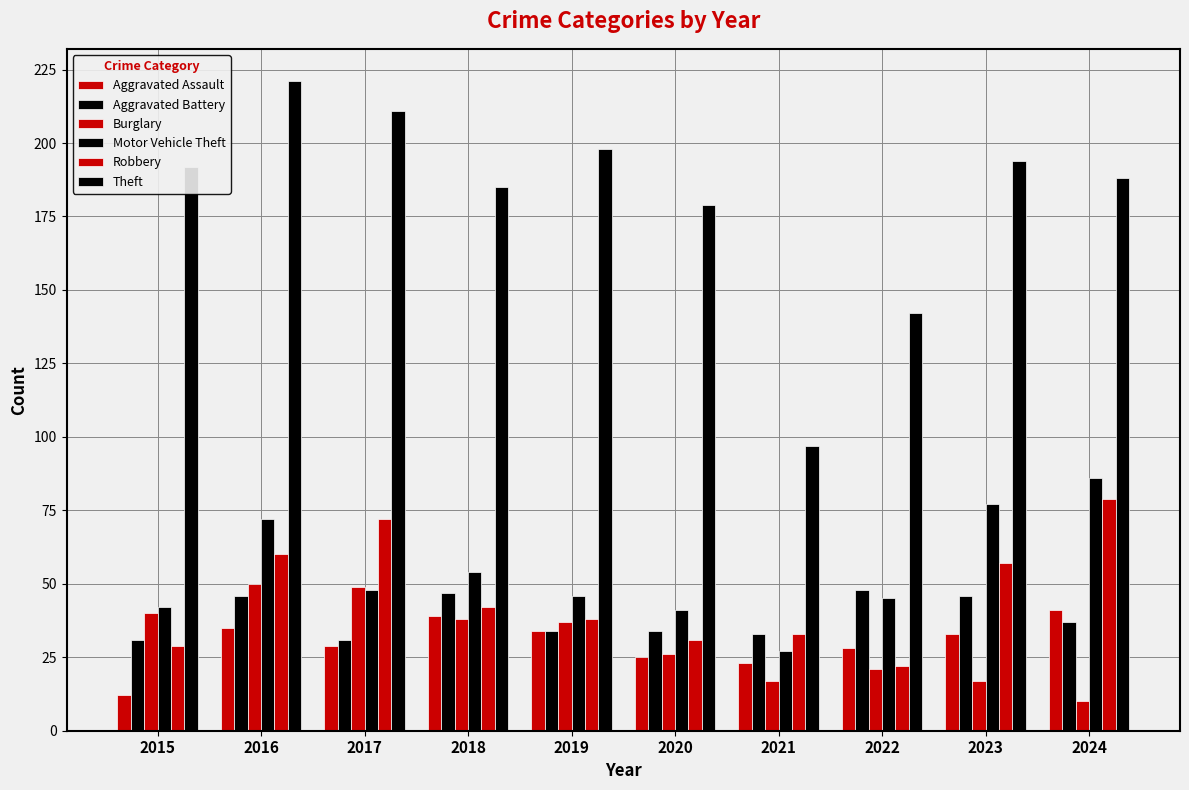

Count the number of data series in this chart.

6